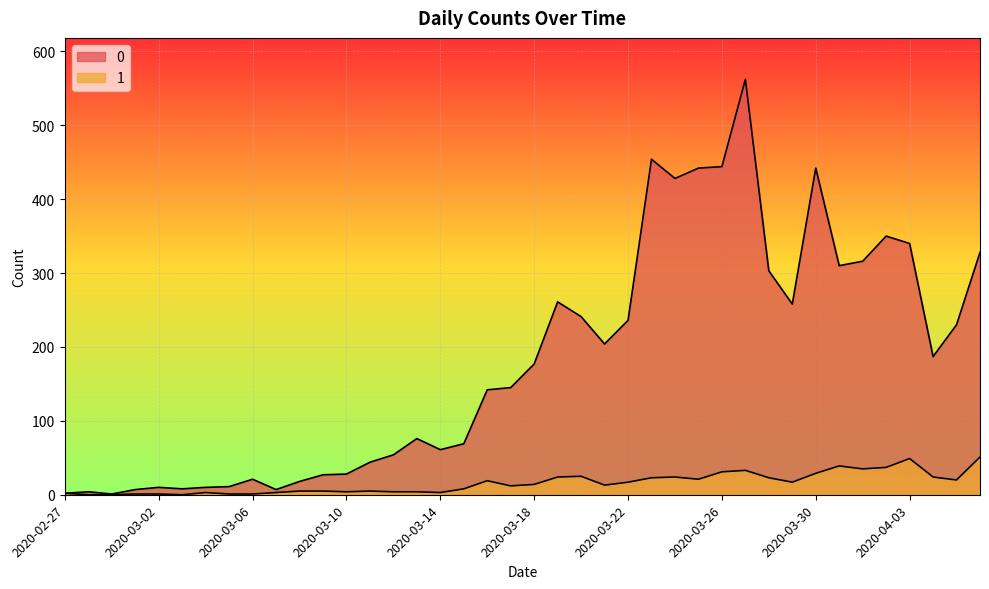

What are all the series names shown in the legend?

0, 1